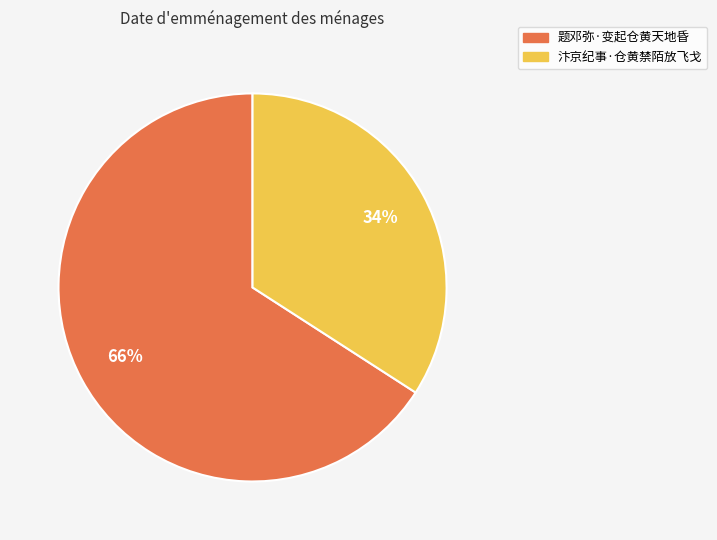

What percentage is the 汴京纪事·仓黄禁陌放飞戈 slice, to the nearest percent?

34%